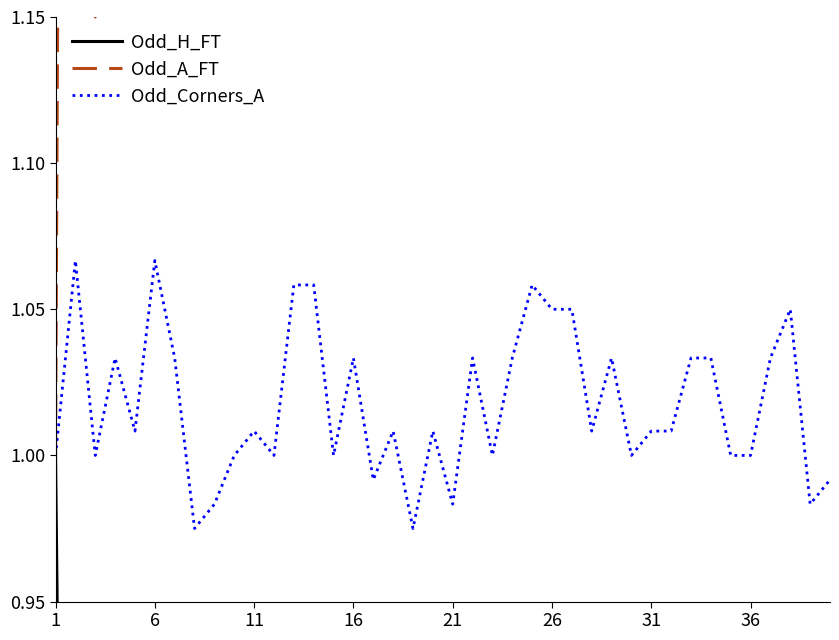

In Odd_A_FT, how many points are lower than both neighbors (excluding endpoints)?

10